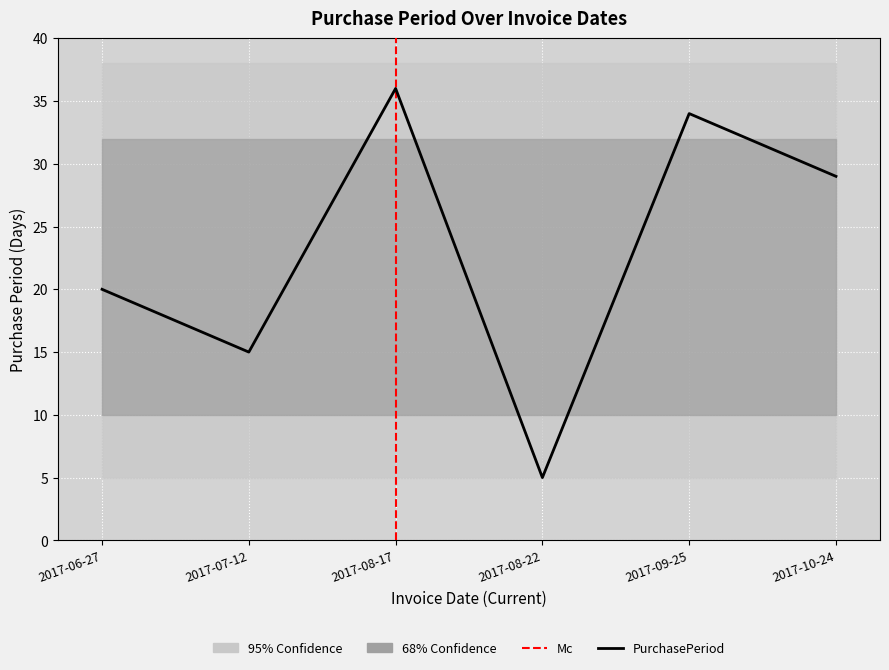

Reading right to left, extract all data points from this chart.

29	34	5	36	15	20